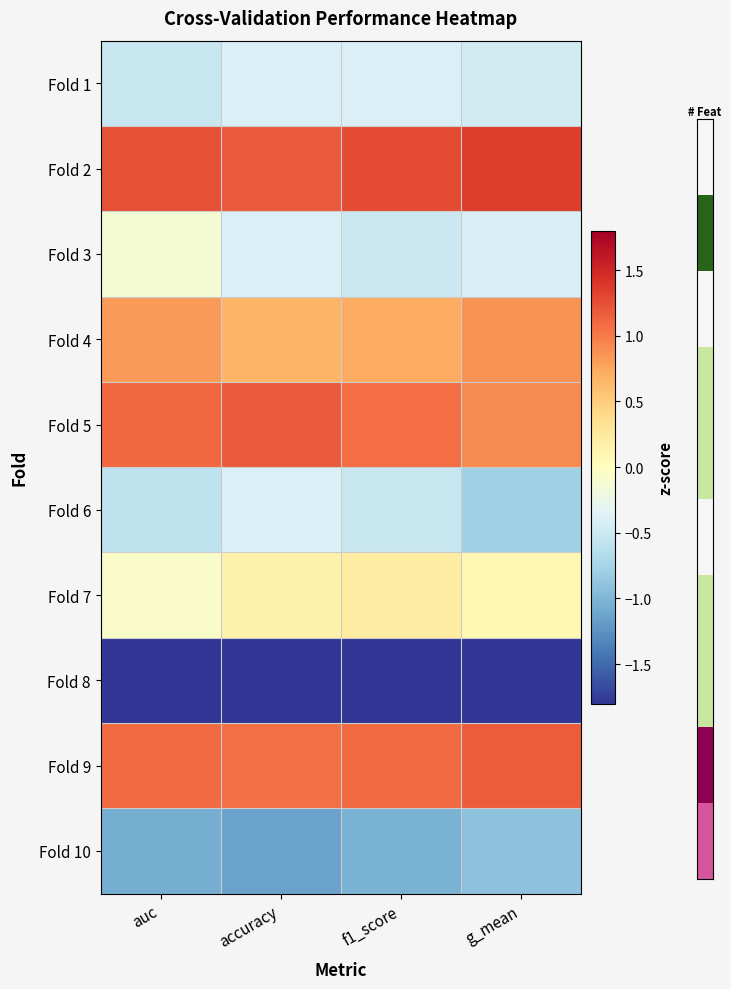

List the series in order of their peak value, lowest first.

Fold 8, Fold 10, Fold 1, Fold 6, Fold 3, Fold 7, Fold 4, Fold 9, Fold 5, Fold 2